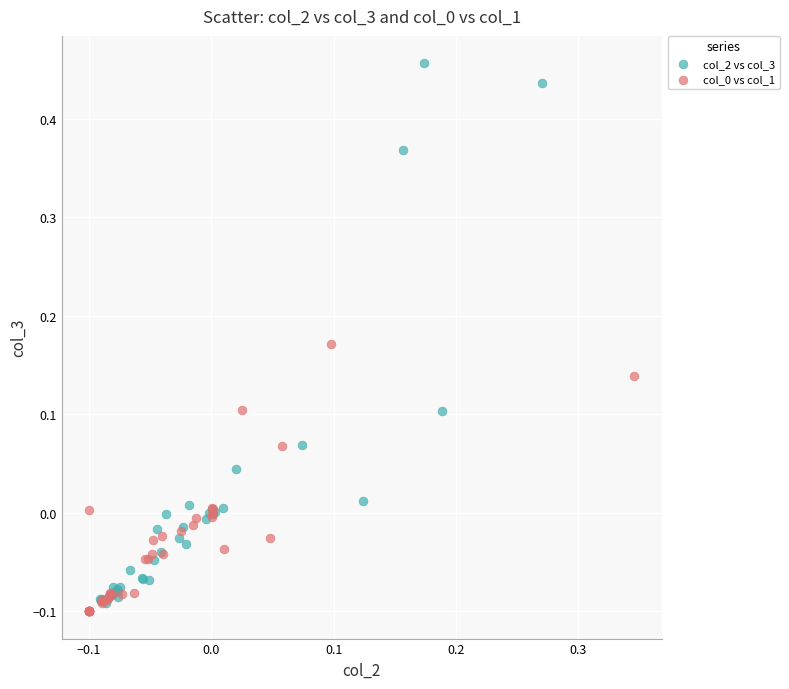

Which series reaches the maximum Y coordinate?

col_2 vs col_3